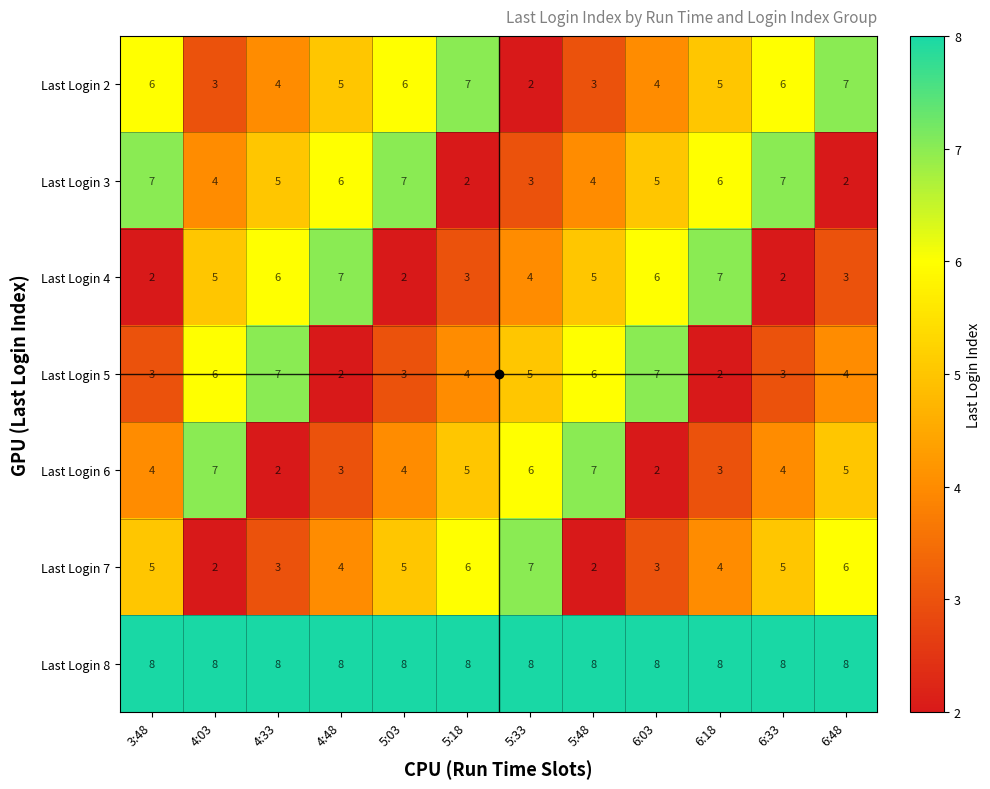

What is the total value across all series at 5:48?

35